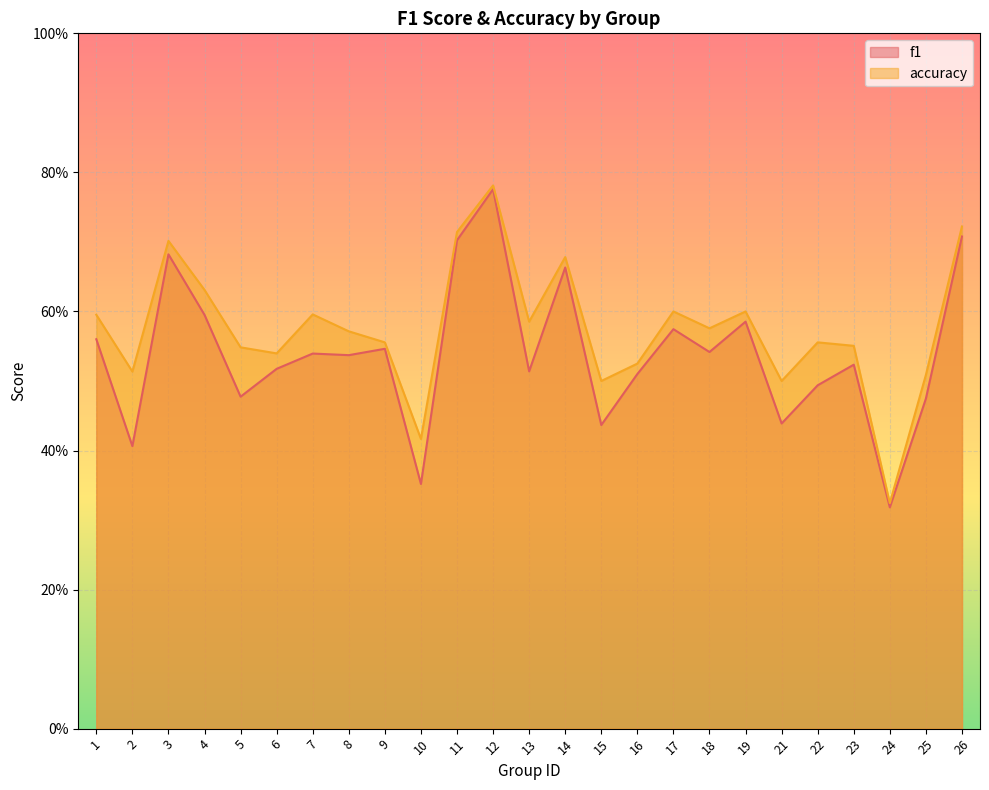

What is the maximum value for f1?

0.8